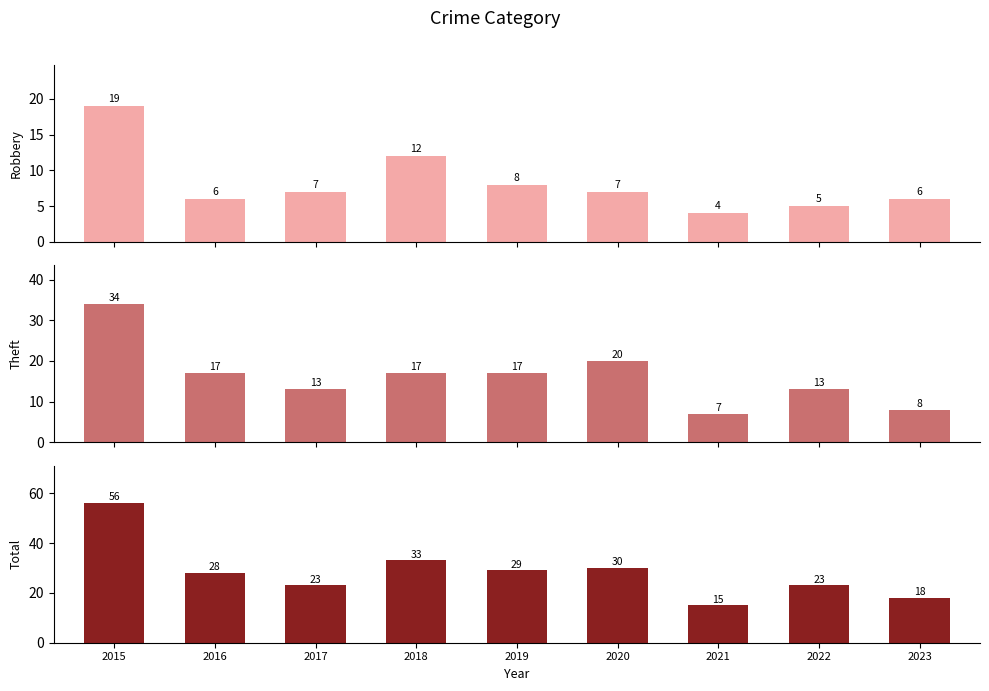

At which label does Theft first exceed 17?

2015